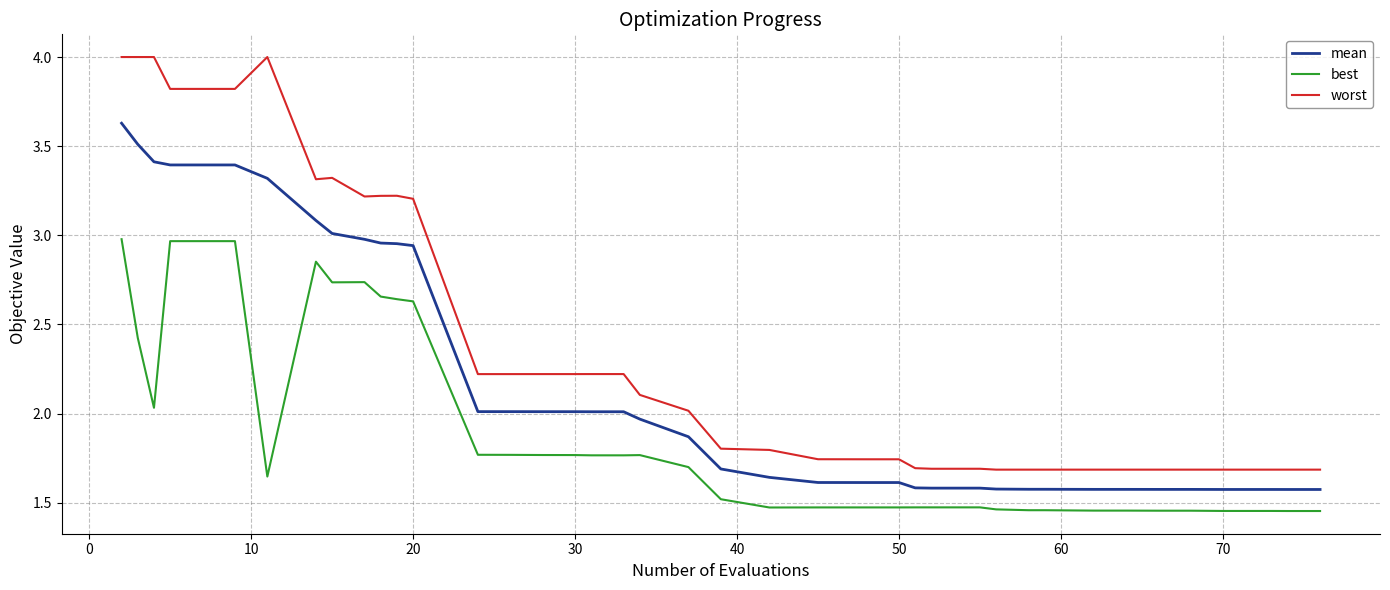

List the series in order of their overall mean, highest first.

worst, mean, best